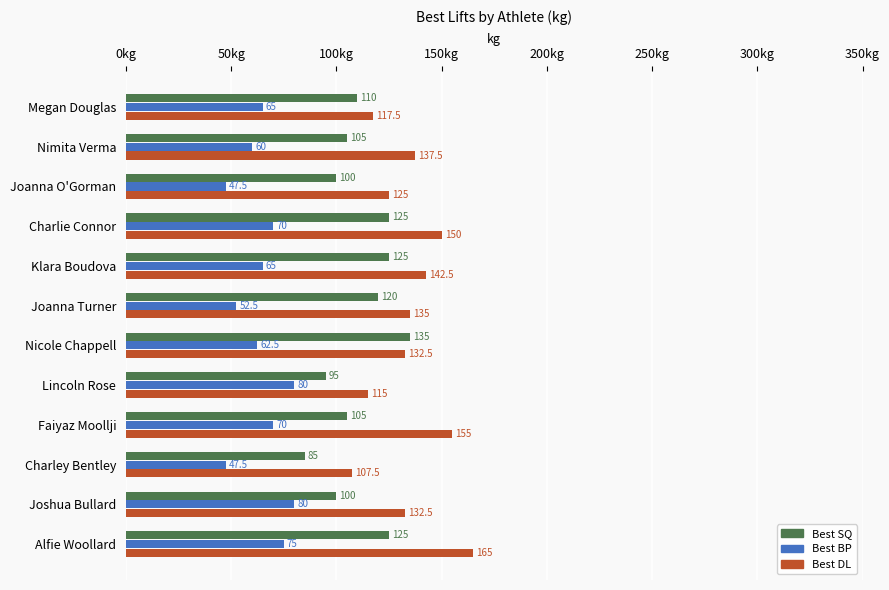

At how many categories does at least one series exceed 124?

9